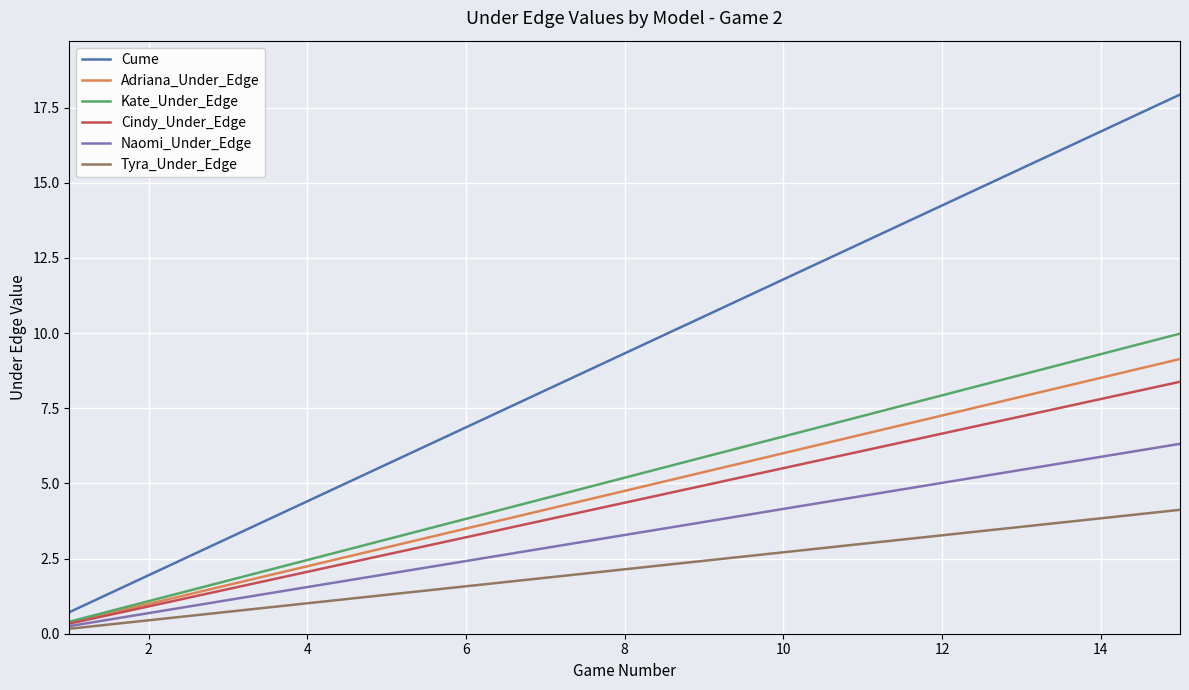

Which series has the largest range (max minus min)?

Cume